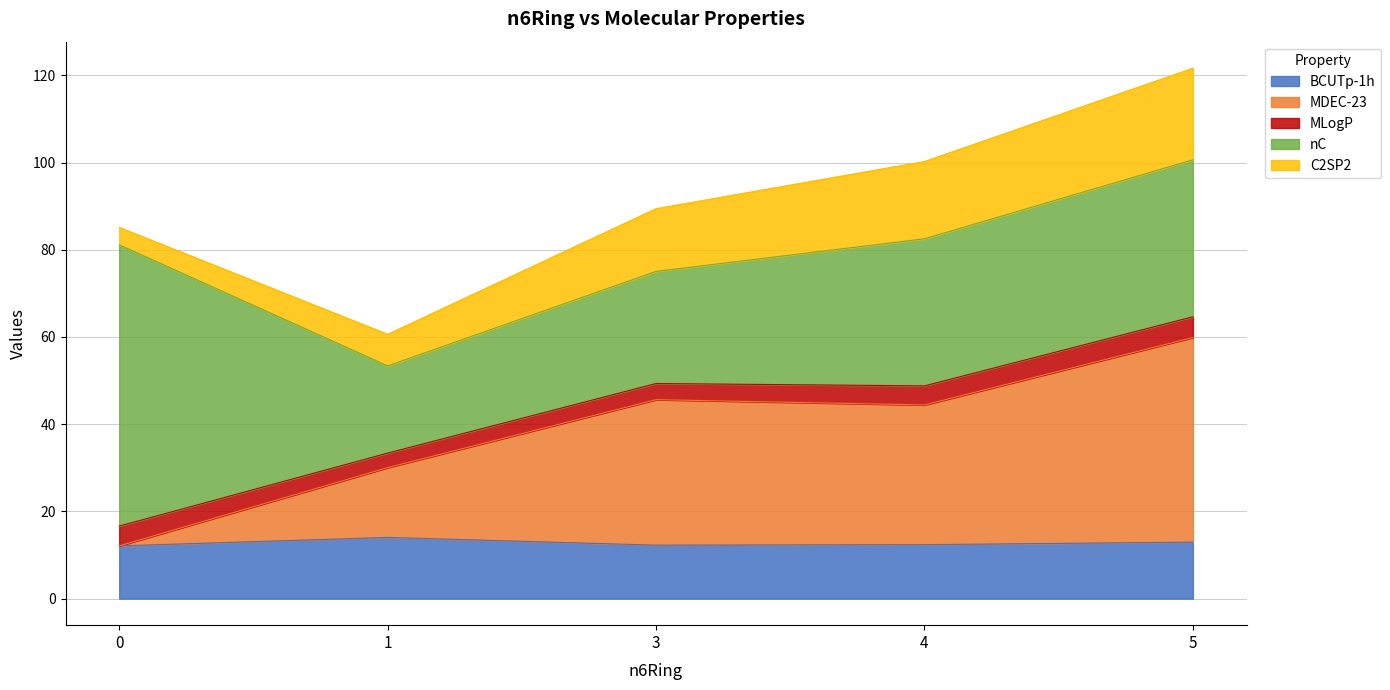

What is the lowest value of the BCUTp-1h series?

12.1